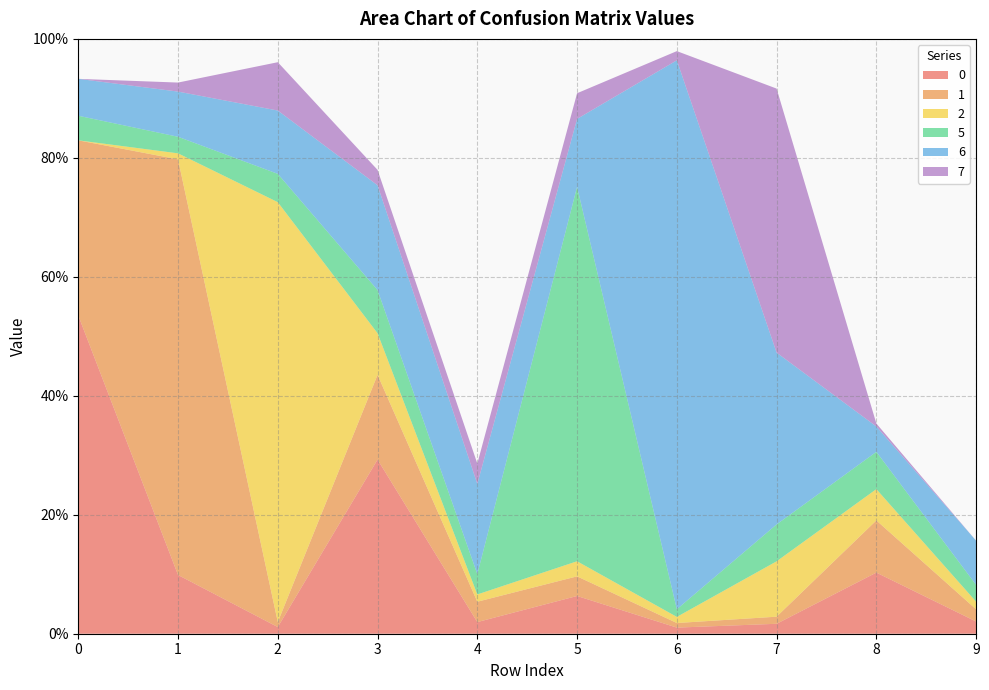

Reading right to left, transcribe all the data shown in this chart.

0: 9=0.0	8=0.1	7=0.0	6=0.0	5=0.1	4=0.0	3=0.3	2=0.0	1=0.1	0=0.5
1: 9=0.0	8=0.1	7=0.0	6=0.0	5=0.0	4=0.0	3=0.1	2=0.0	1=0.7	0=0.3
2: 9=0.0	8=0.1	7=0.1	6=0.0	5=0.0	4=0.0	3=0.1	2=0.7	1=0.0	0=0.0
5: 9=0.0	8=0.1	7=0.1	6=0.0	5=0.6	4=0.0	3=0.1	2=0.0	1=0.0	0=0.0
6: 9=0.1	8=0.0	7=0.3	6=0.9	5=0.1	4=0.2	3=0.2	2=0.1	1=0.1	0=0.1
7: 9=0.0	8=0.0	7=0.4	6=0.0	5=0.0	4=0.0	3=0.0	2=0.1	1=0.0	0=0.0